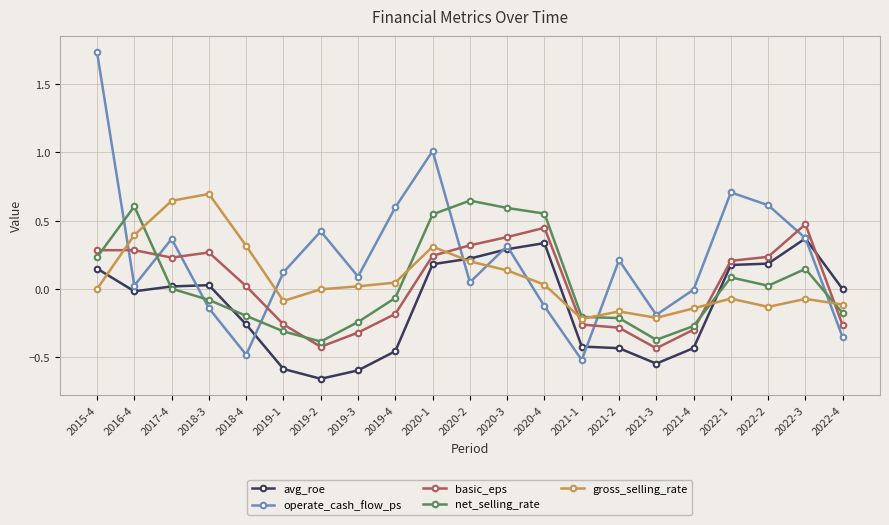

Between 2018-4 and 2021-3, which series saw the biggest shift?

gross_selling_rate